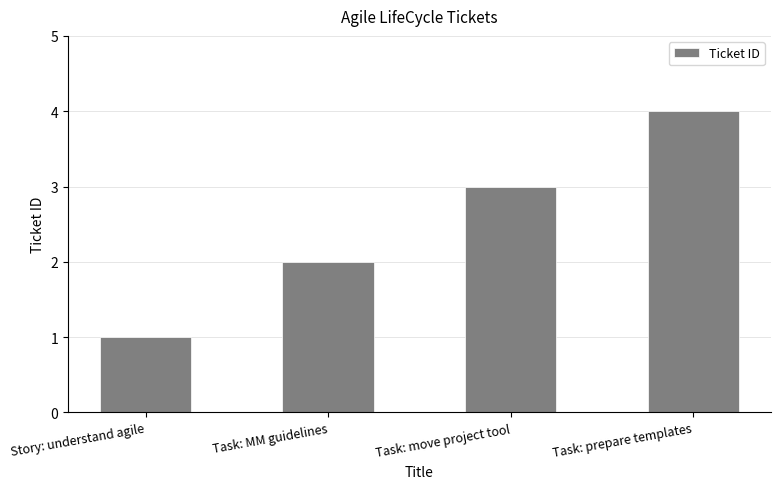

What is the minimum value shown in the chart?

1